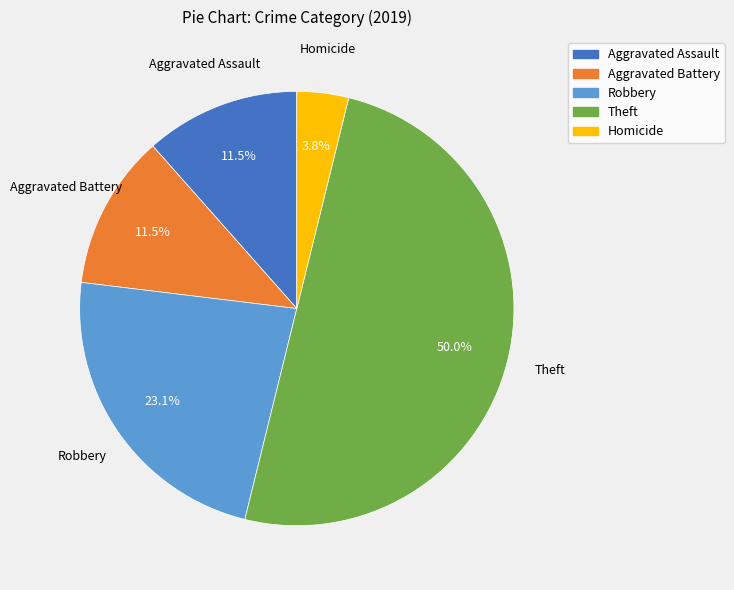

To the nearest percent, what percentage of the pie is Homicide?

4%